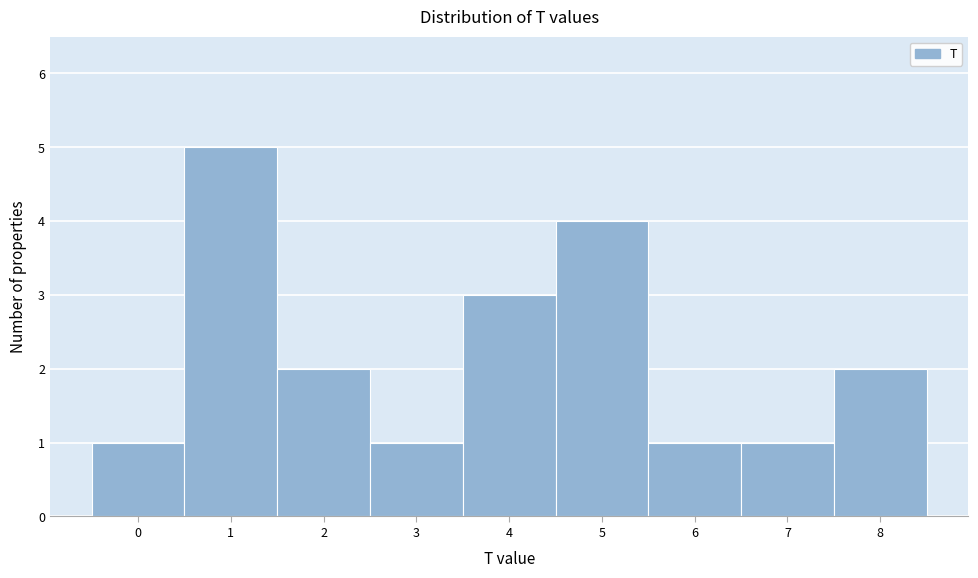

Reading left to right, list every bar in this chart as the range it spans on the x-axis followed by its height. The values are not printed on the chart, so give them approximately, as read against the axis.

-0.5 to 0.5: 1
0.5 to 1.5: 5
1.5 to 2.5: 2
2.5 to 3.5: 1
3.5 to 4.5: 3
4.5 to 5.5: 4
5.5 to 6.5: 1
6.5 to 7.5: 1
7.5 to 8.5: 2